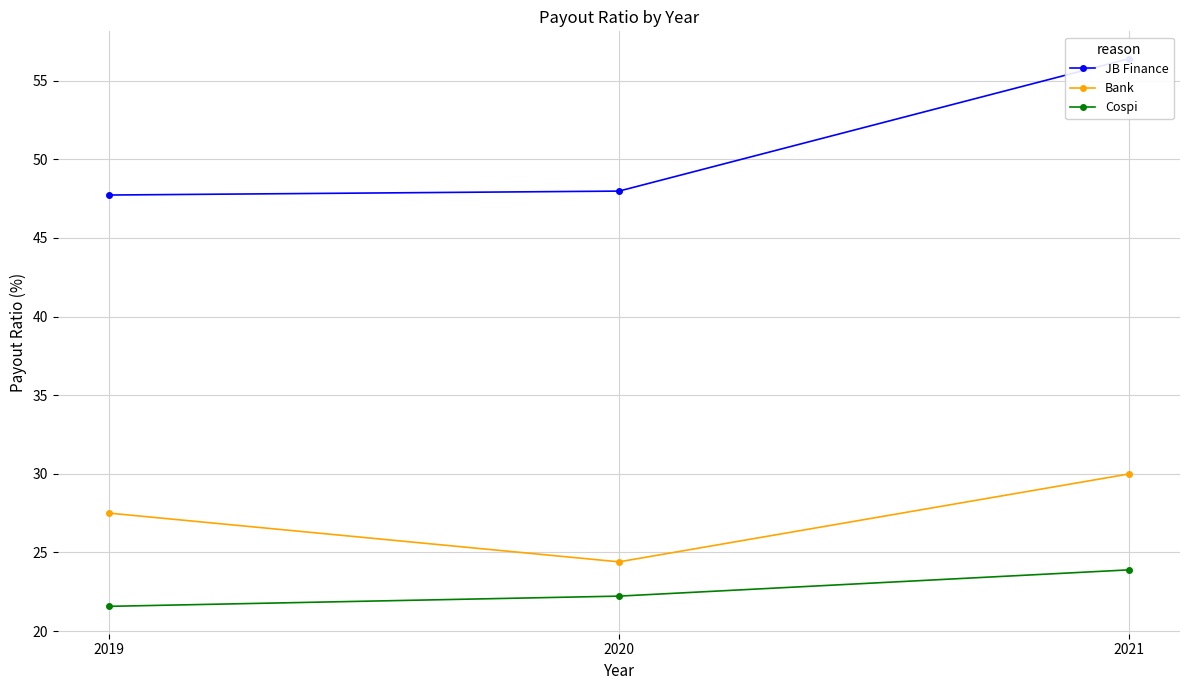

What is the value of the Cospi point at the 3rd from the left?

23.9